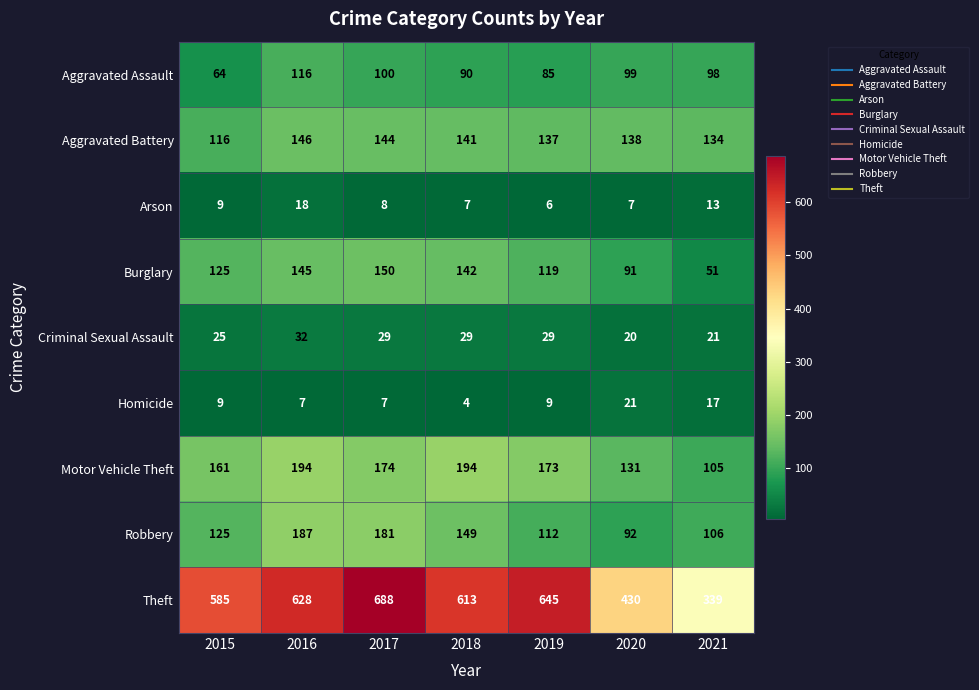

Which series has the largest total across all categories?

Theft